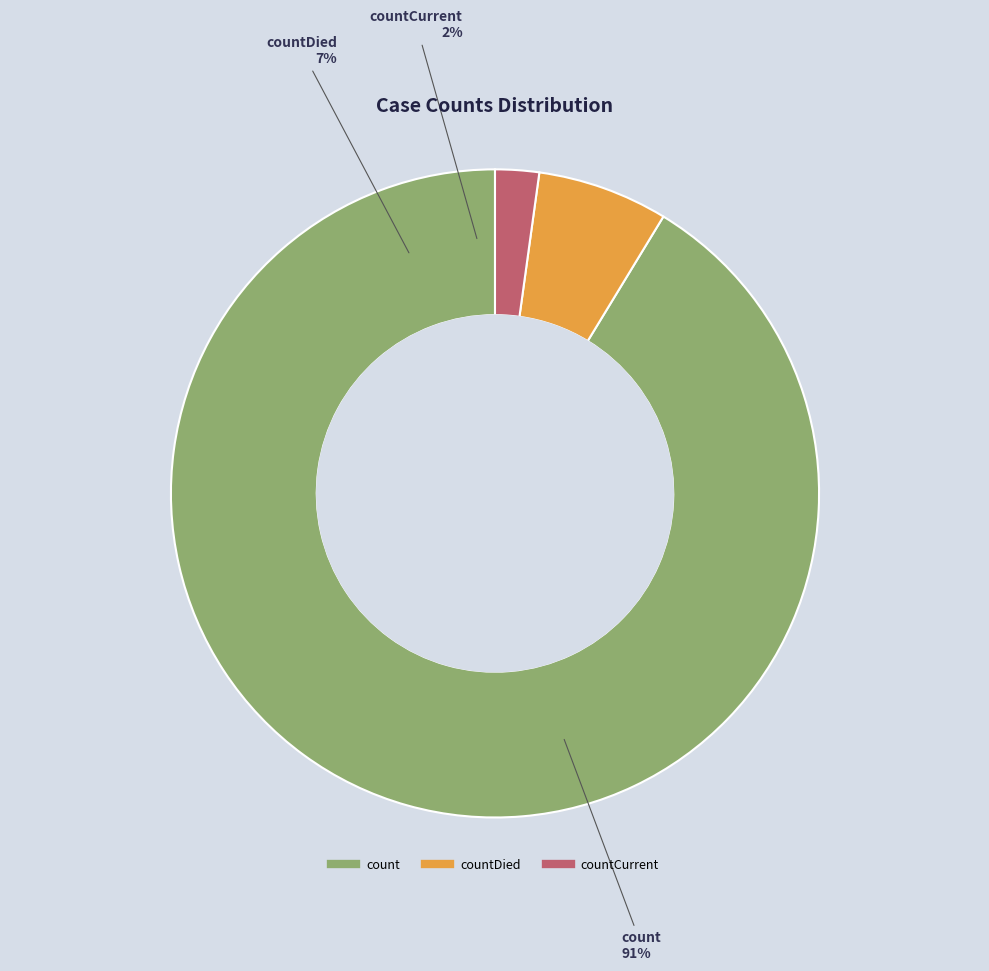

True or false: countCurrent accounts for 2% of the total.

True